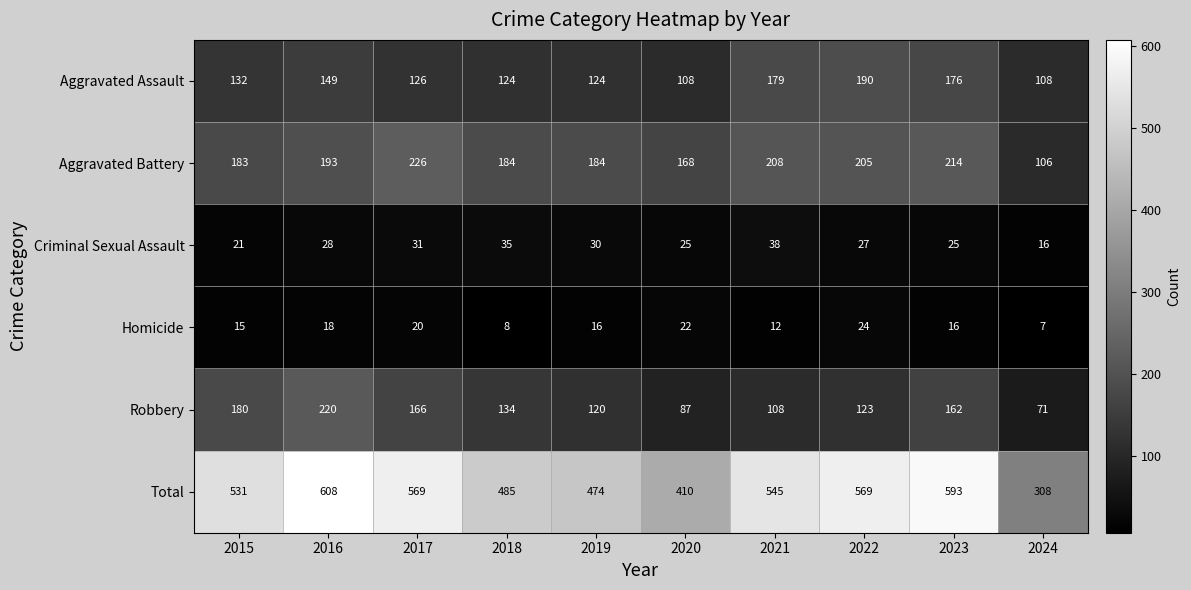

True or false: Robbery has a value of 82 at 2017.

False